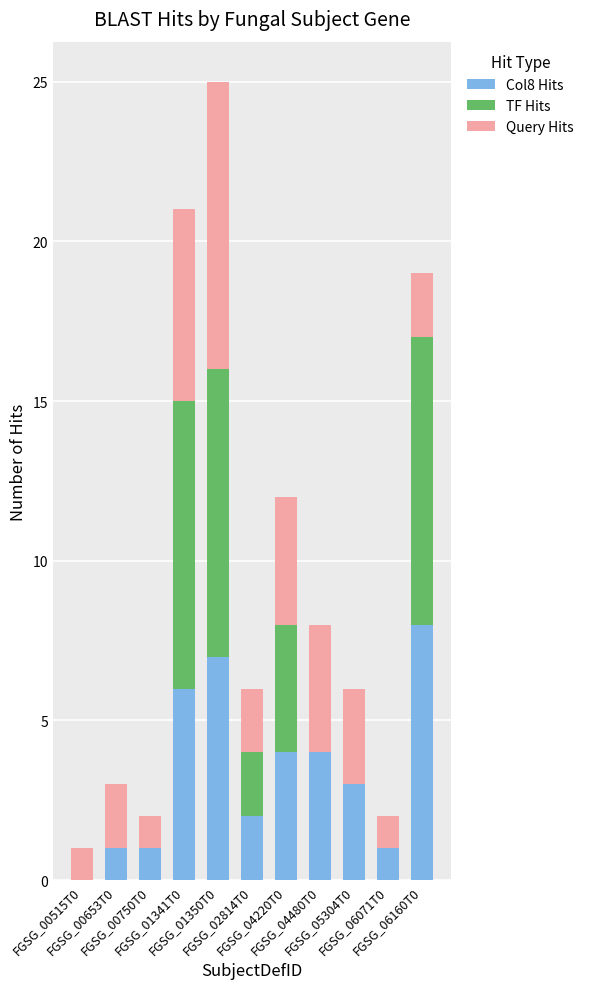

Which series changed the most between FGSG_00515T0 and FGSG_04480T0?

Col8 Hits